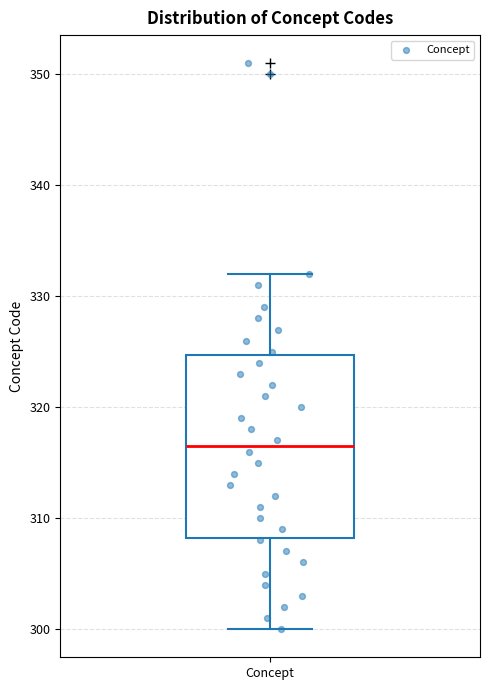

Transcribe this box plot: give where the median line is, the range the box spans, and where the two whiskers end, as read against the y-axis. The values are not printed on the chart, so give them approximately, as read against the axis.

median 317, box 308 to 325, whiskers 300 to 332